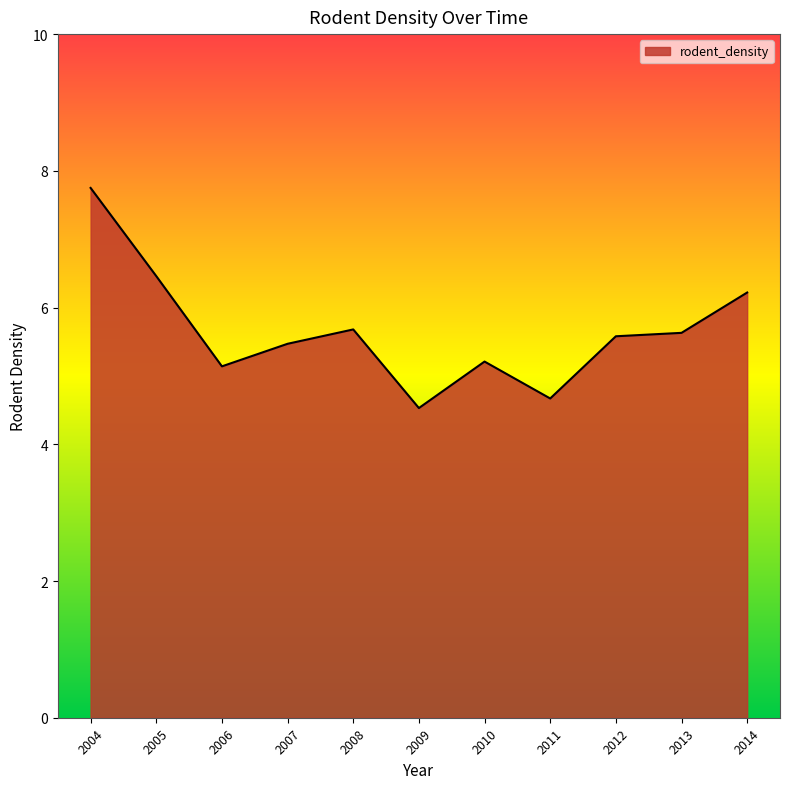

What is the difference between the maximum and minimum values?

3.2